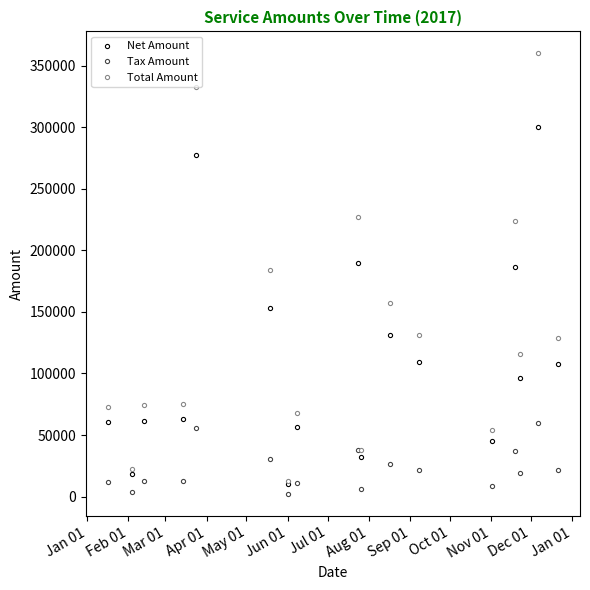

What is the lowest value of the Net Amount series?

10452.0